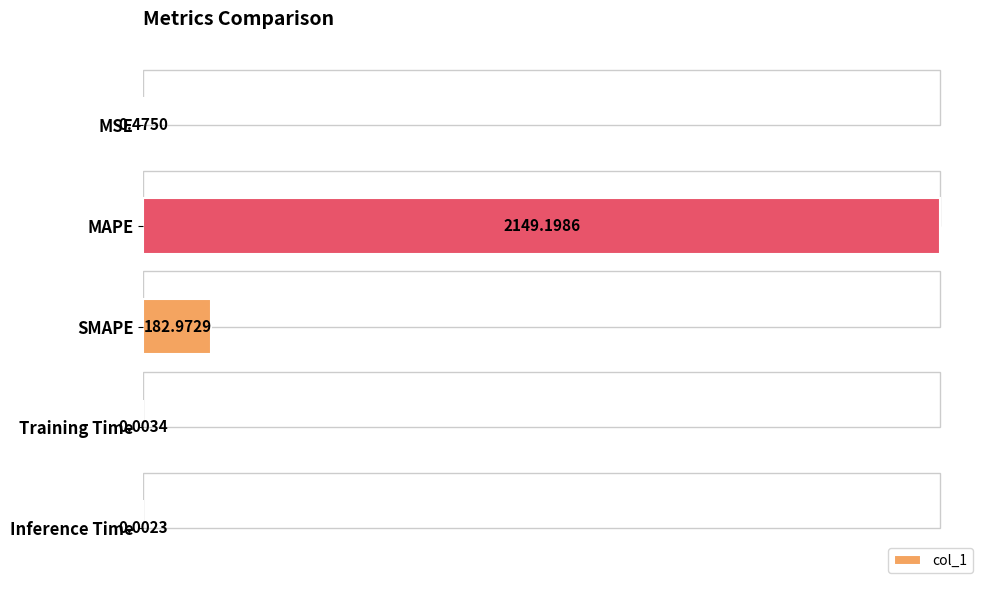

Does the chart contain any negative values?

No